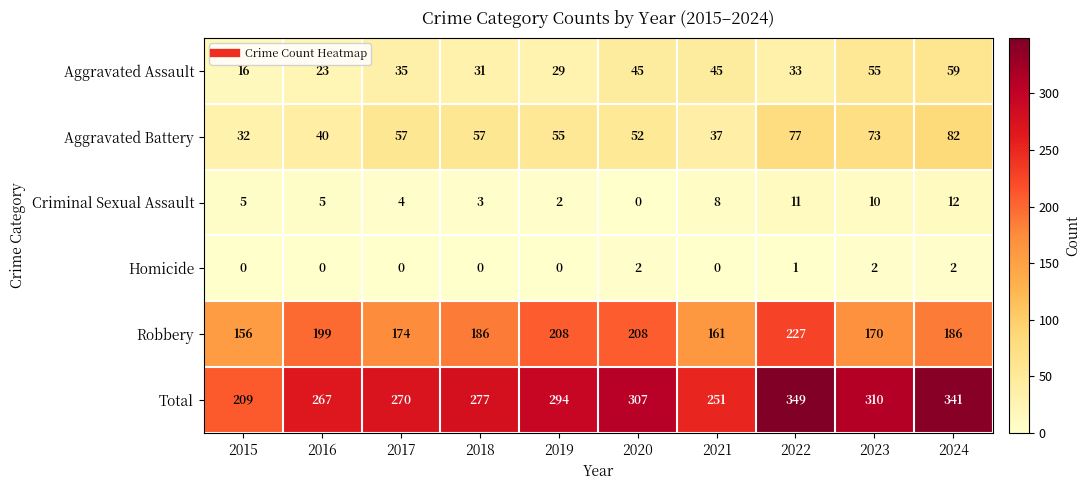

Which series has the largest total across all categories?

Total